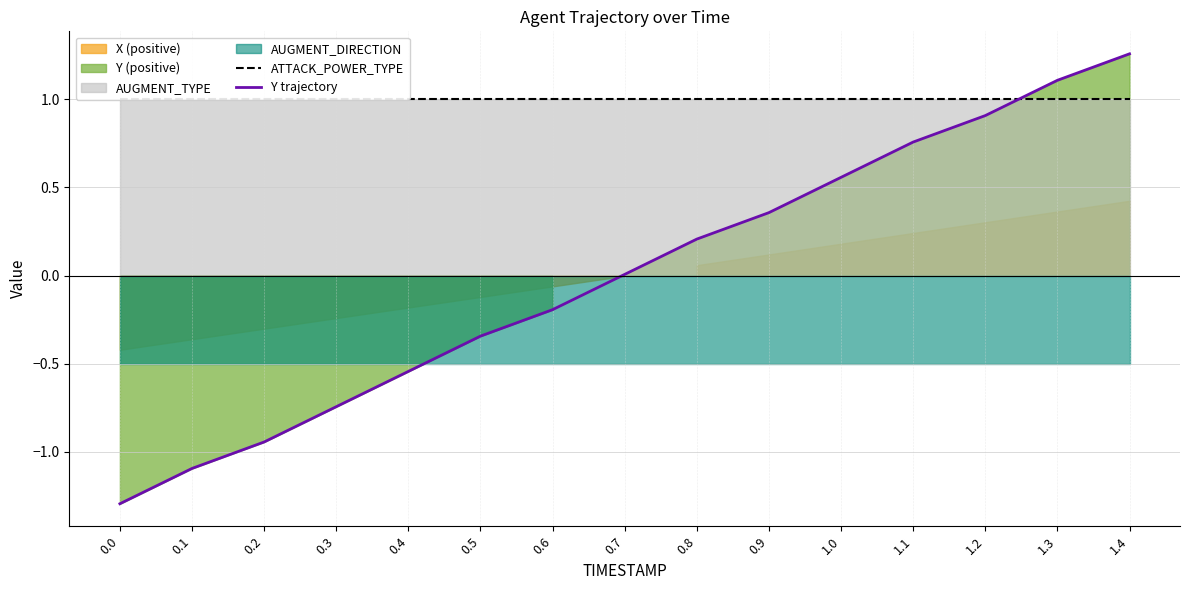

The value of Y trajectory at 0.0 is -1.3. True or false?

True